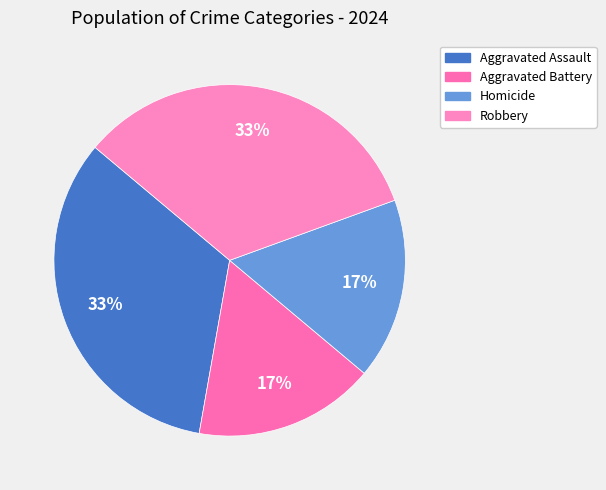

To the nearest percent, what is the difference between the largest and smallest slice percentages?

17%